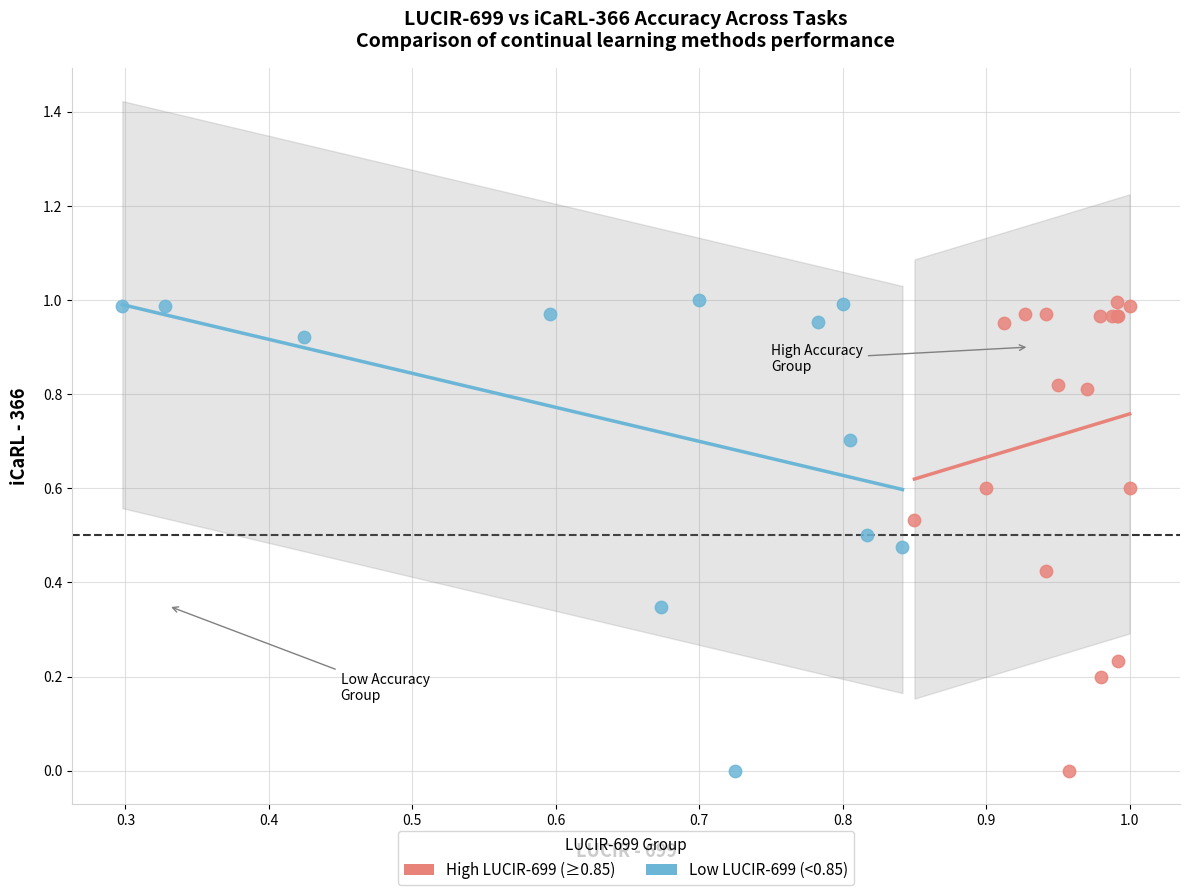

What are all the series names shown in the legend?

High LUCIR-699 (≥0.85), Low LUCIR-699 (<0.85)